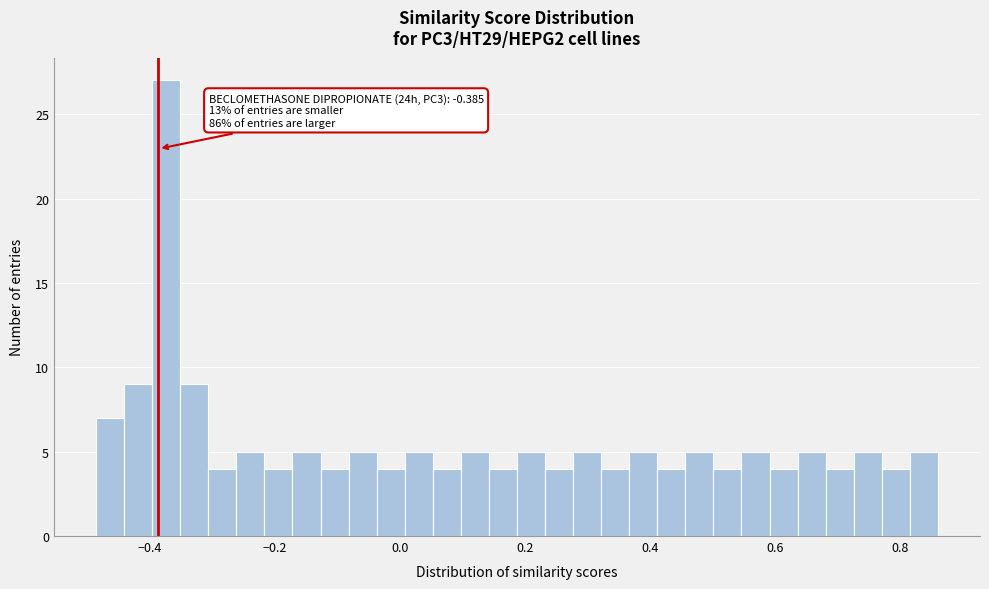

Around what value on the x-axis is the tallest bar? Give the approximate position of its centre, as read against the axis.

-0.38